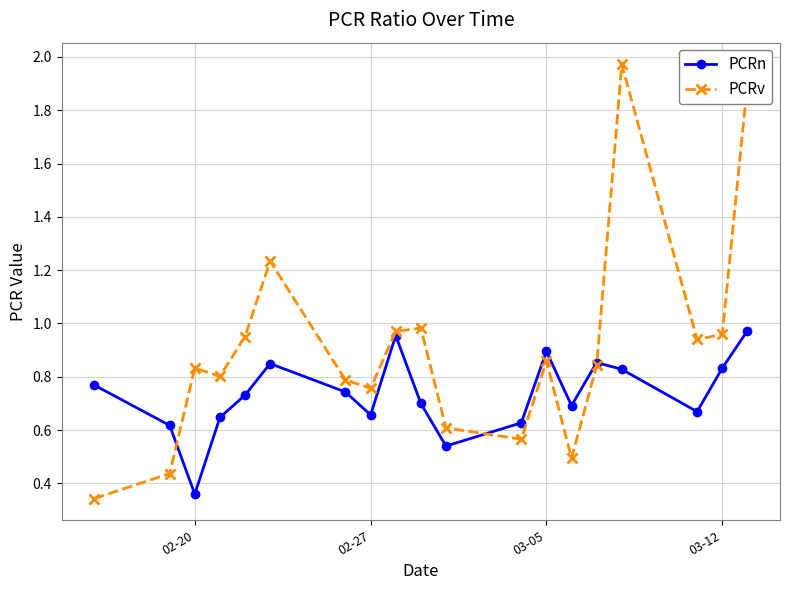

True or false: PCRn and PCRv cross at least once.

True